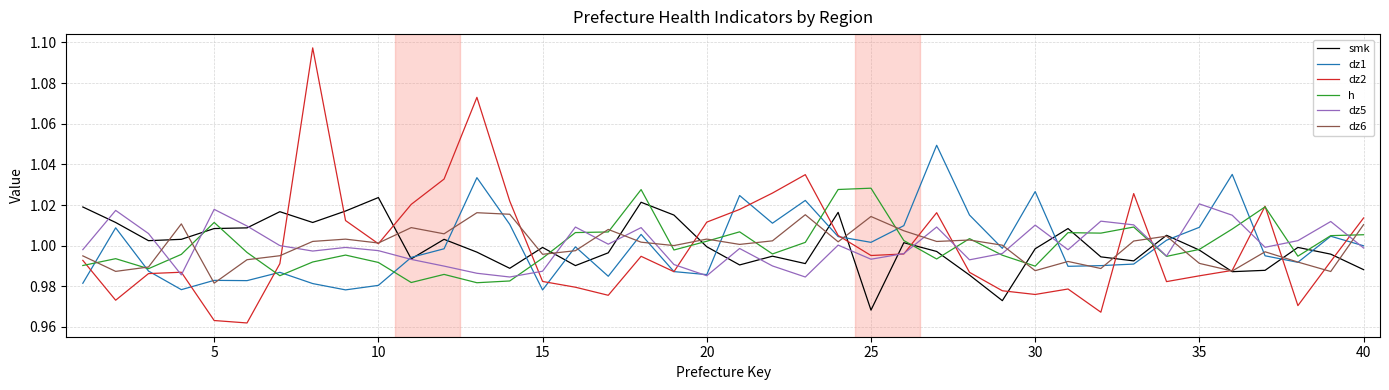

Which series has the largest range (max minus min)?

dz2